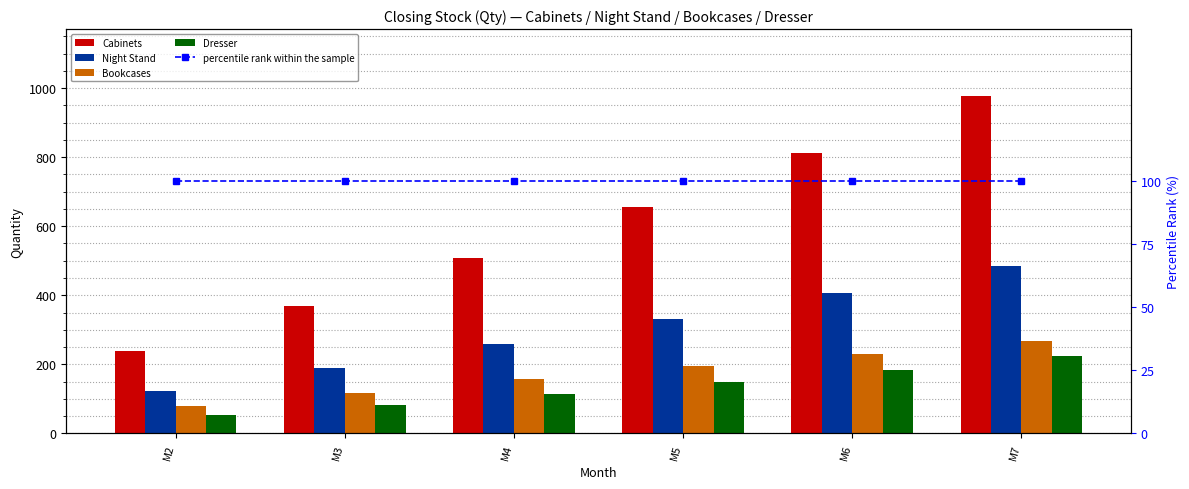

What is the approximate value of Dresser at M5?

147.8